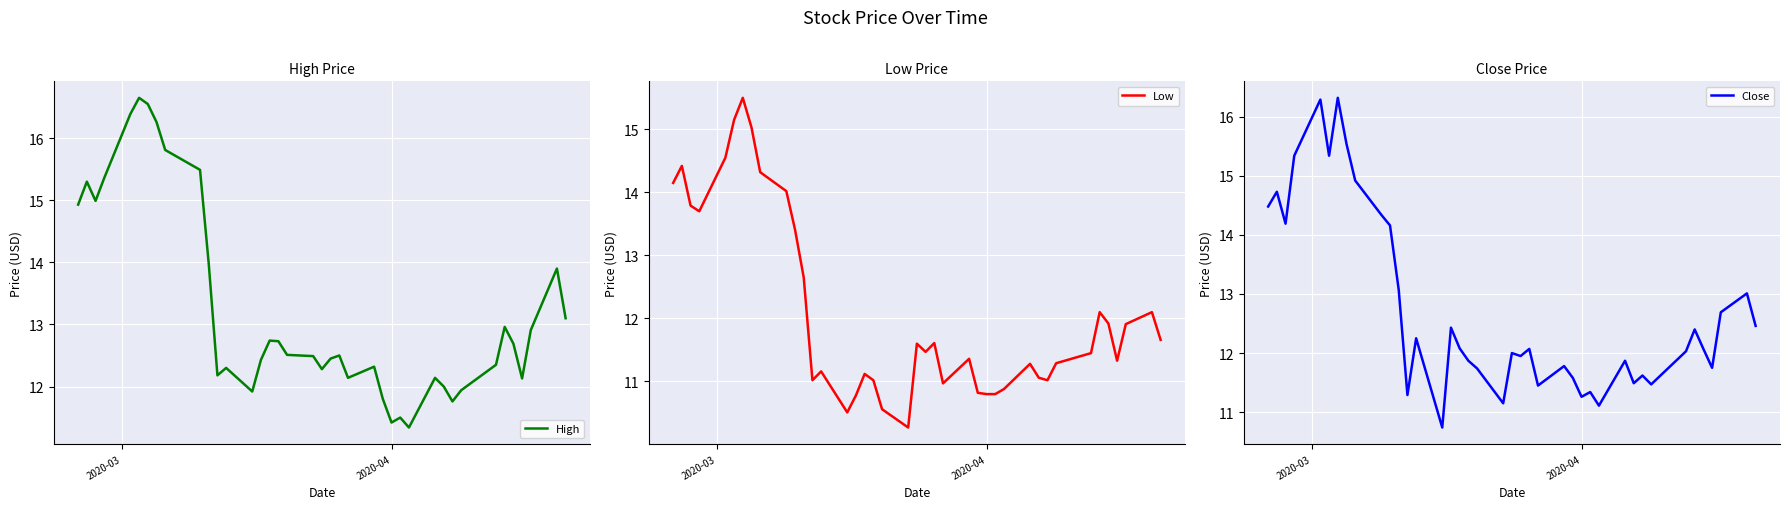

What is the lowest value of the High series?

11.3